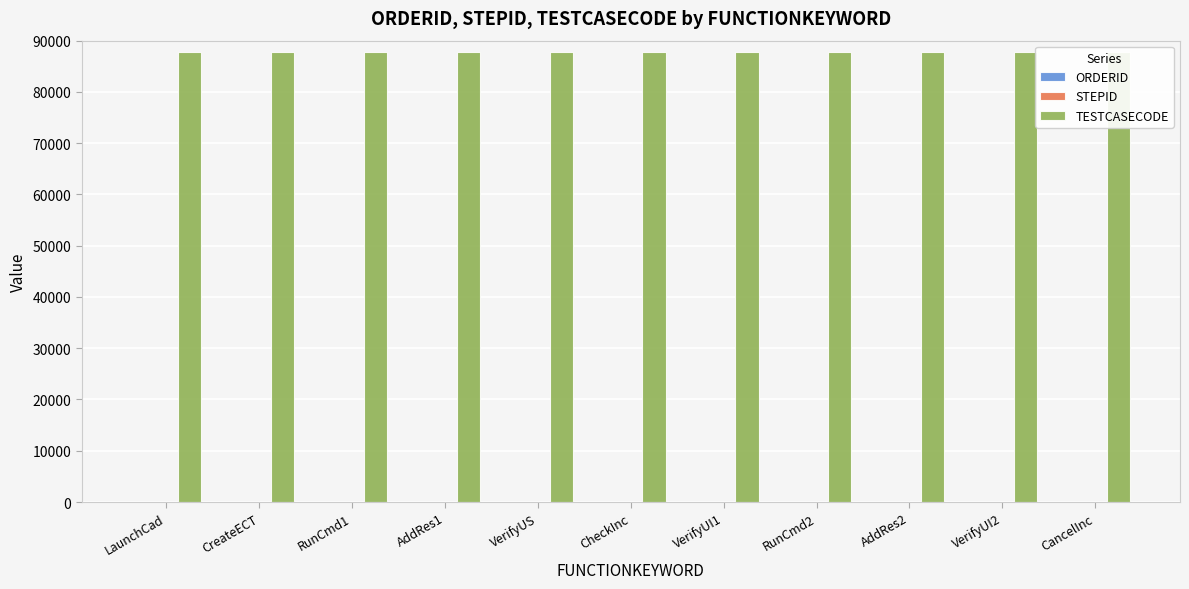

The ORDERID series shows 1 at VerifyUI2. True or false?

False